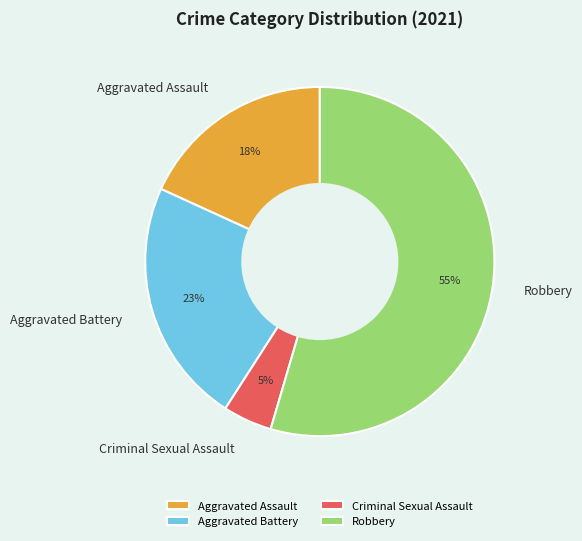

What is the largest slice in the pie chart?

Robbery